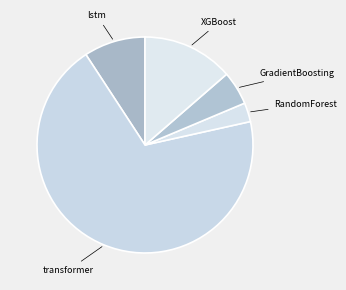

What is the ratio of the value at lstm to the value at XGBoost?

0.7